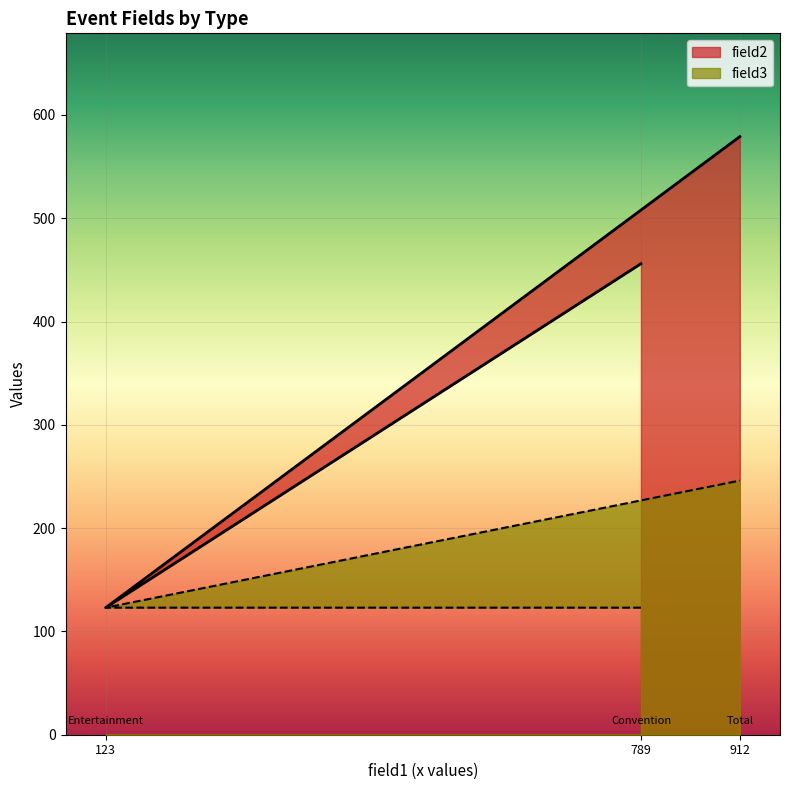

What is the difference between the maximum and minimum values in the field2 series?

456